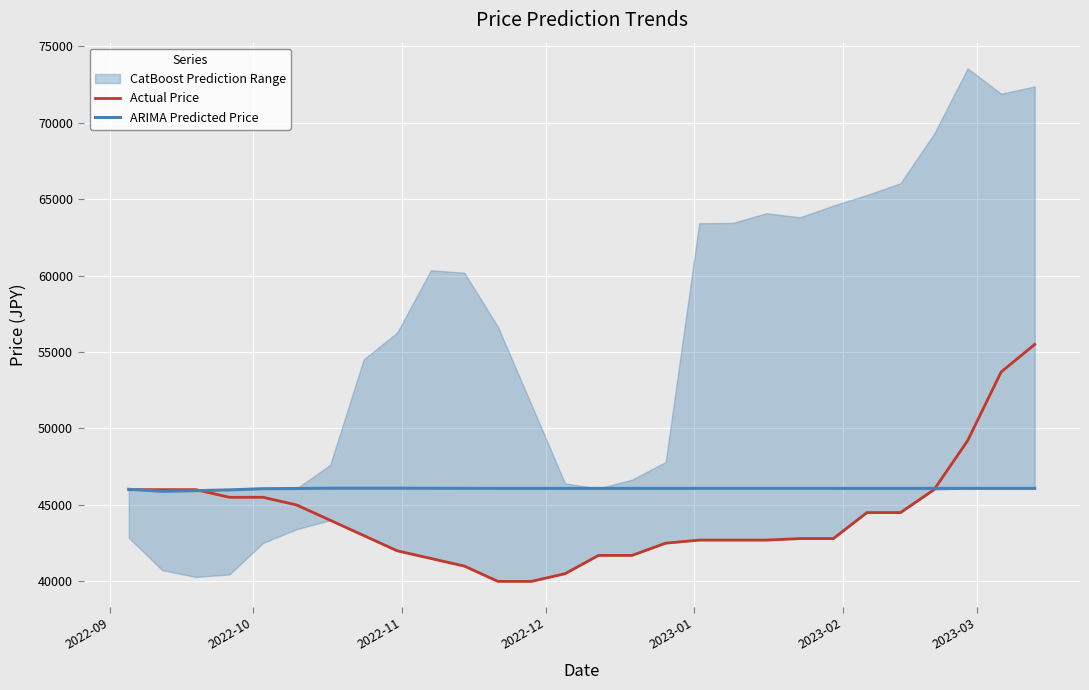

Read the ARIMA Predicted Price value at 2022-11.

45933.0